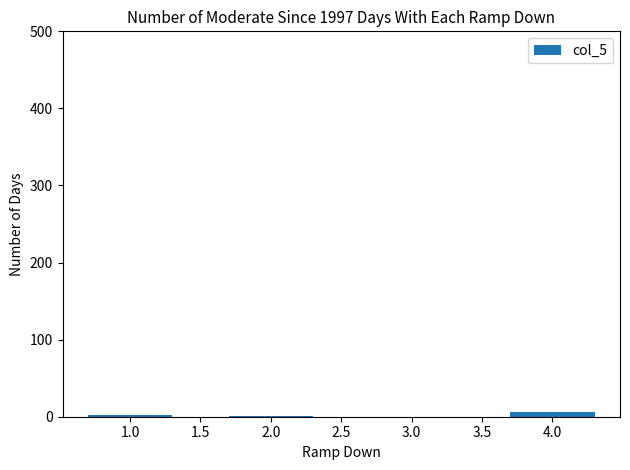

What is the sum of all values?

9